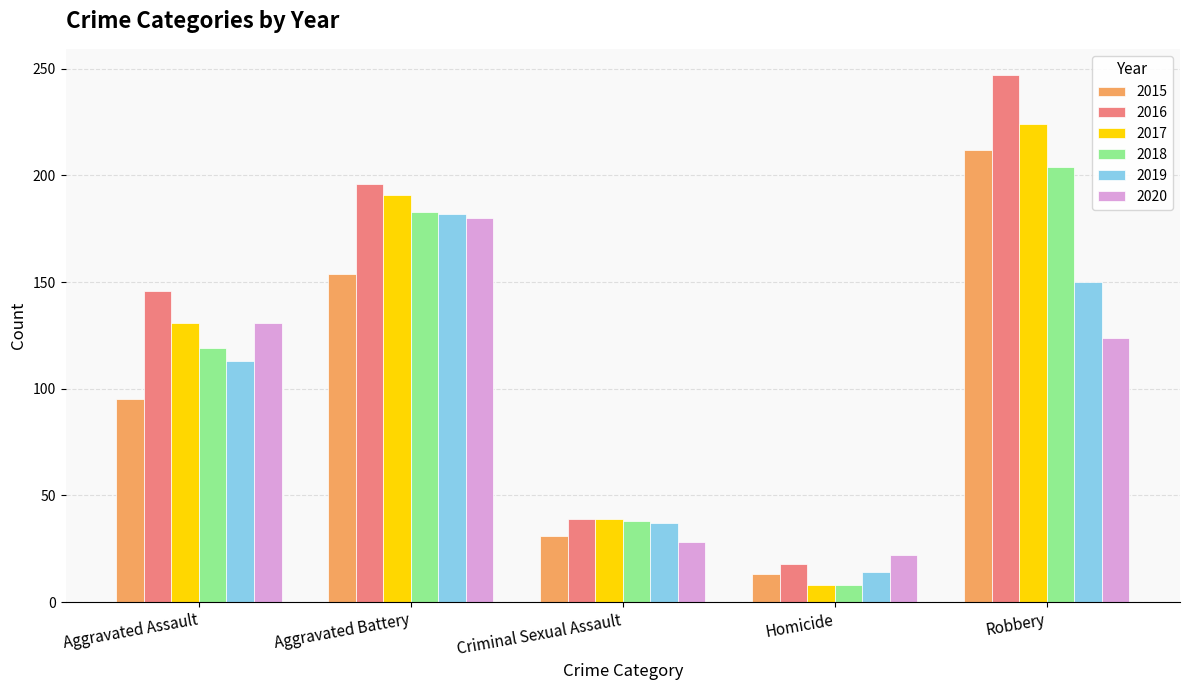

What is the sum of the 2015 values at Criminal Sexual Assault and Homicide?

44